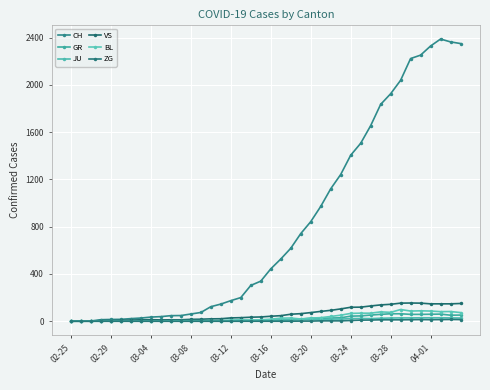

What is the difference between the maximum and second lowest values in the ZG series?

15